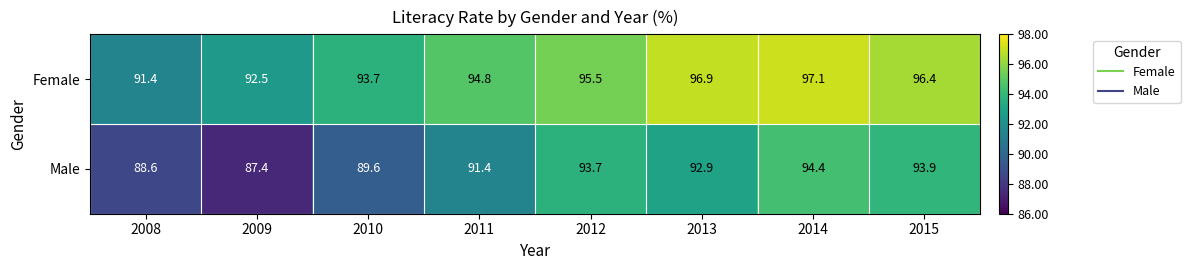

What is the difference between the Female values at 2015 and 2010?

2.7